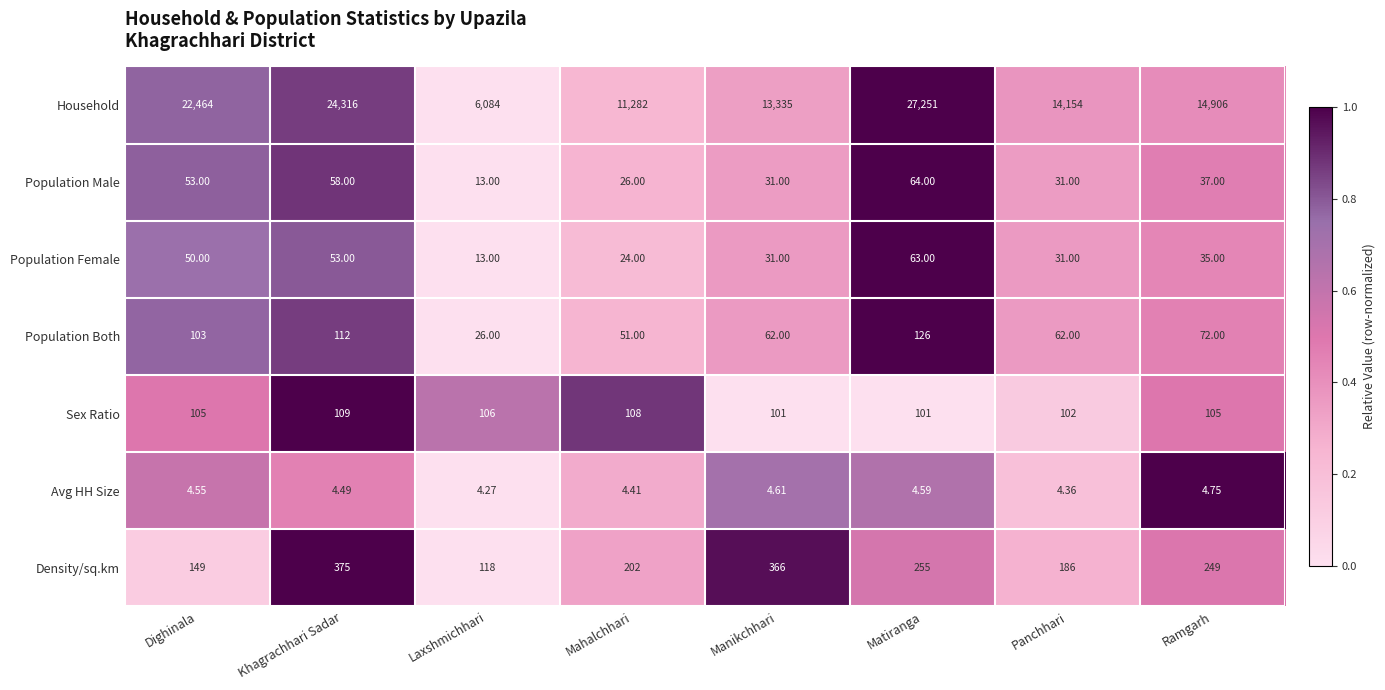

Which label corresponds to the largest value in the chart?

Matiranga